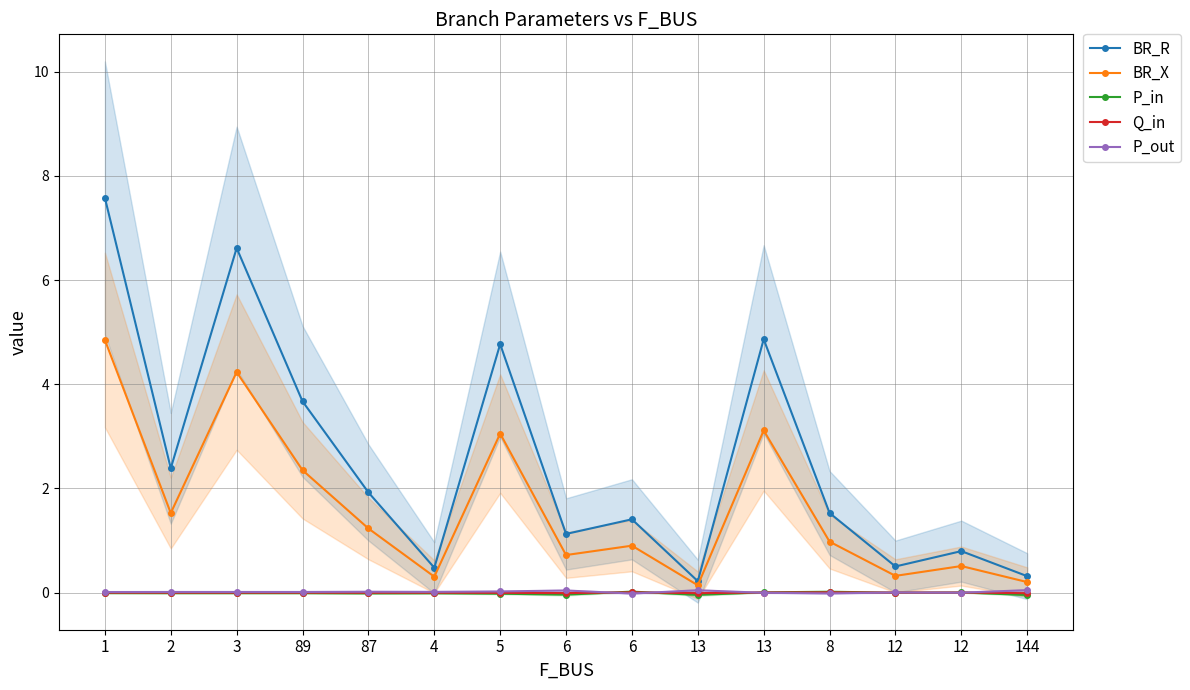

What is the maximum value shown in the chart?

7.6